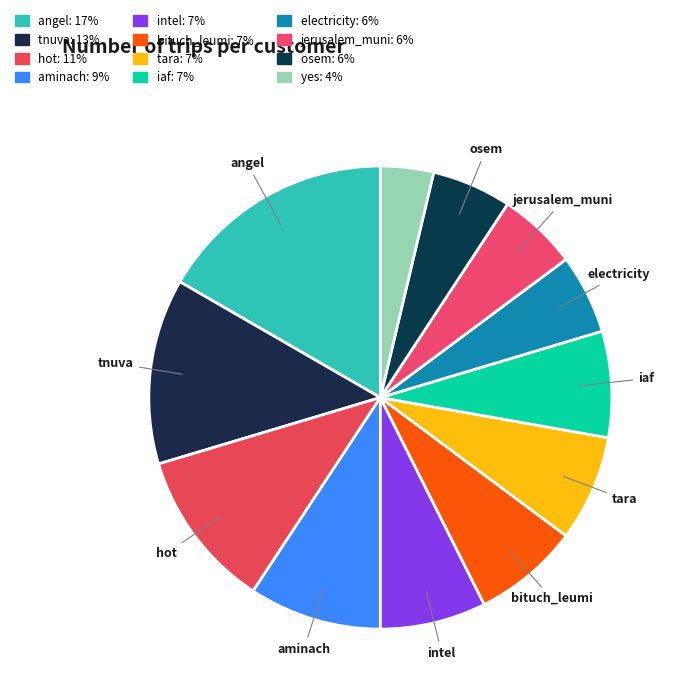

How many segments does this pie chart have?

12